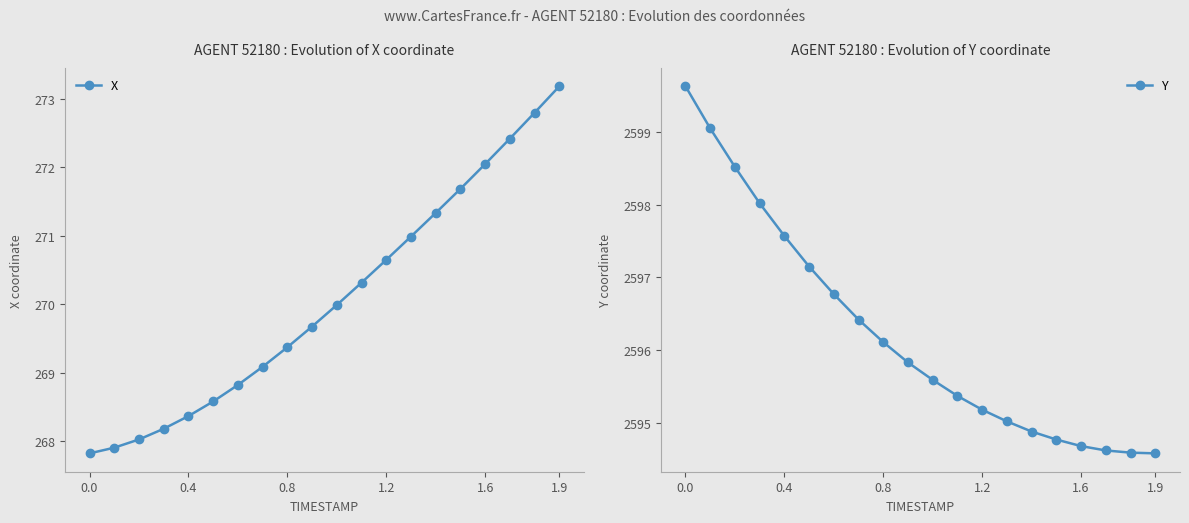

True or false: Y and X intersect in this chart.

False